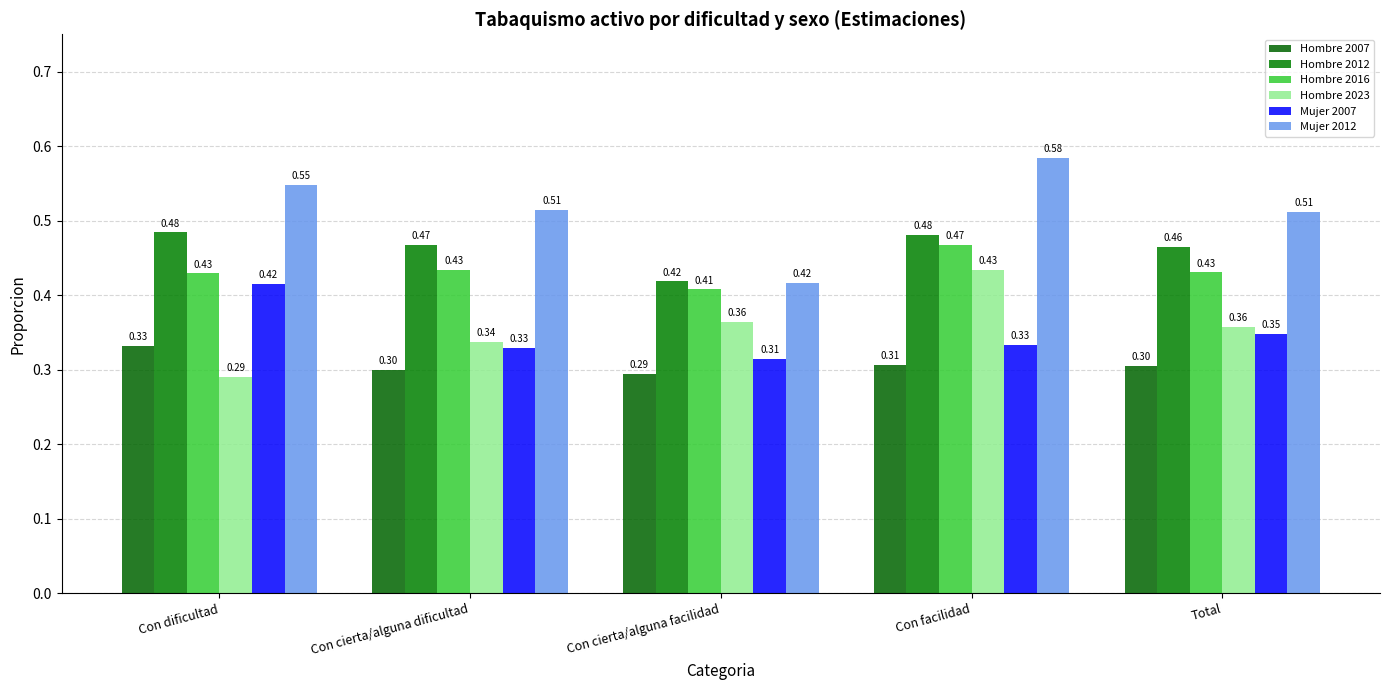

Reading right to left, extract all data points from this chart.

Hombre 2007: Total=0.3	Con facilidad=0.3	Con cierta/alguna facilidad=0.3	Con cierta/alguna dificultad=0.3	Con dificultad=0.3
Hombre 2012: Total=0.5	Con facilidad=0.5	Con cierta/alguna facilidad=0.4	Con cierta/alguna dificultad=0.5	Con dificultad=0.5
Hombre 2016: Total=0.4	Con facilidad=0.5	Con cierta/alguna facilidad=0.4	Con cierta/alguna dificultad=0.4	Con dificultad=0.4
Hombre 2023: Total=0.4	Con facilidad=0.4	Con cierta/alguna facilidad=0.4	Con cierta/alguna dificultad=0.3	Con dificultad=0.3
Mujer 2007: Total=0.3	Con facilidad=0.3	Con cierta/alguna facilidad=0.3	Con cierta/alguna dificultad=0.3	Con dificultad=0.4
Mujer 2012: Total=0.5	Con facilidad=0.6	Con cierta/alguna facilidad=0.4	Con cierta/alguna dificultad=0.5	Con dificultad=0.5